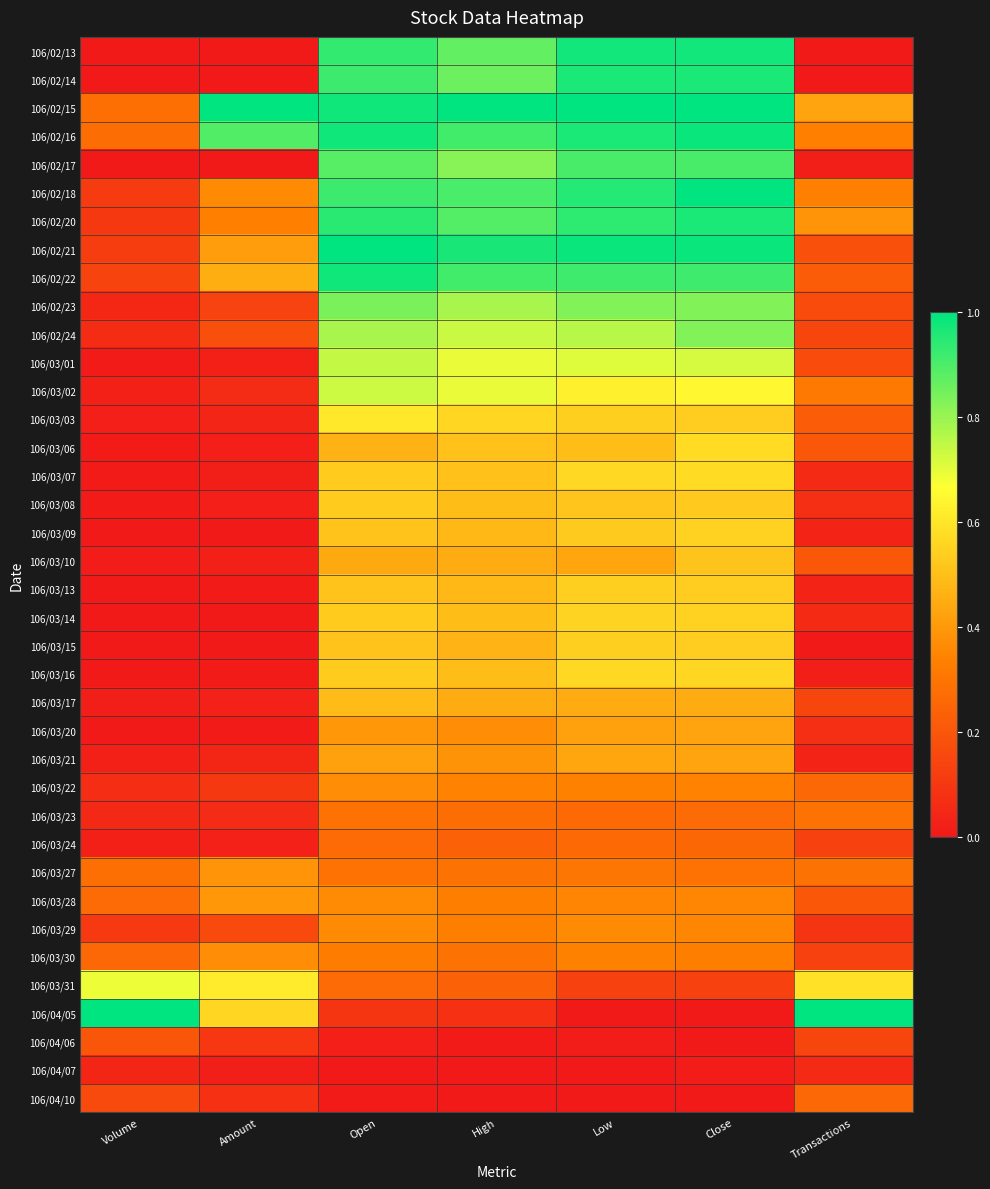

Between Open and Volume, which is larger?

Open